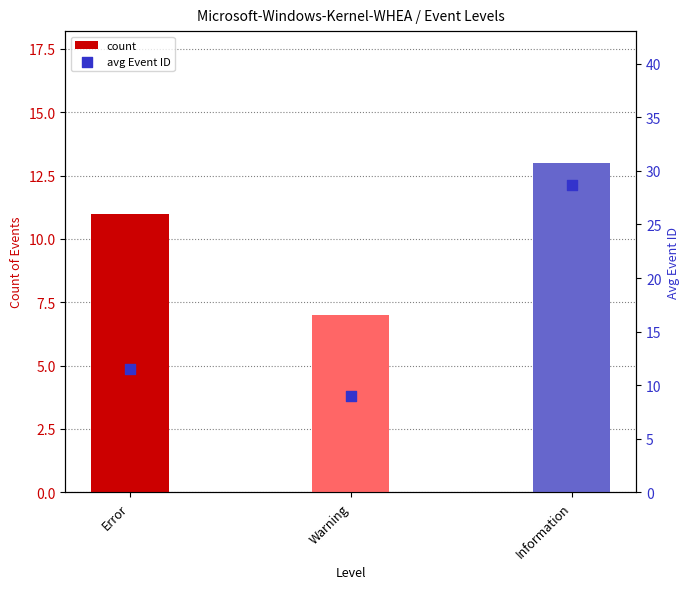

Which series reaches the maximum Y coordinate?

avg Event ID